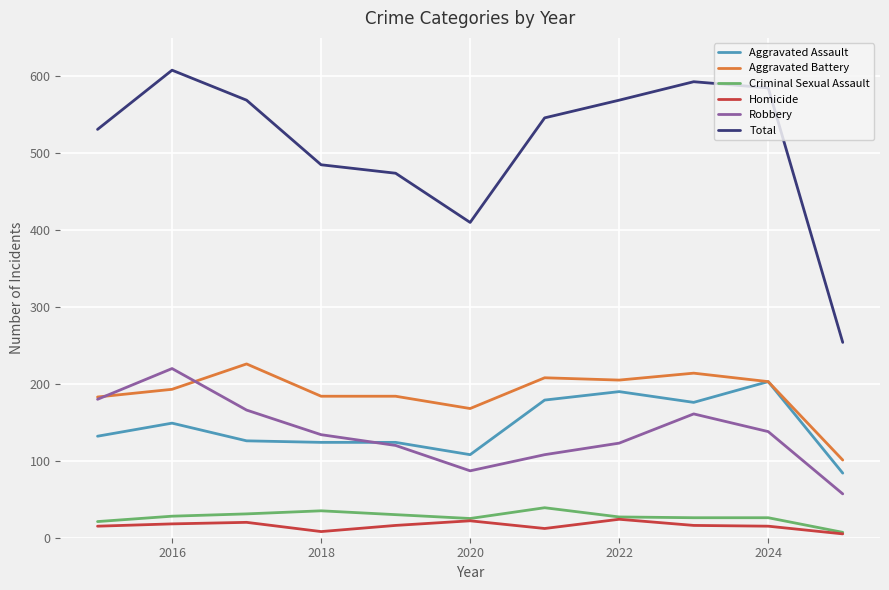

How many Homicide values are between 12 and 20?

7